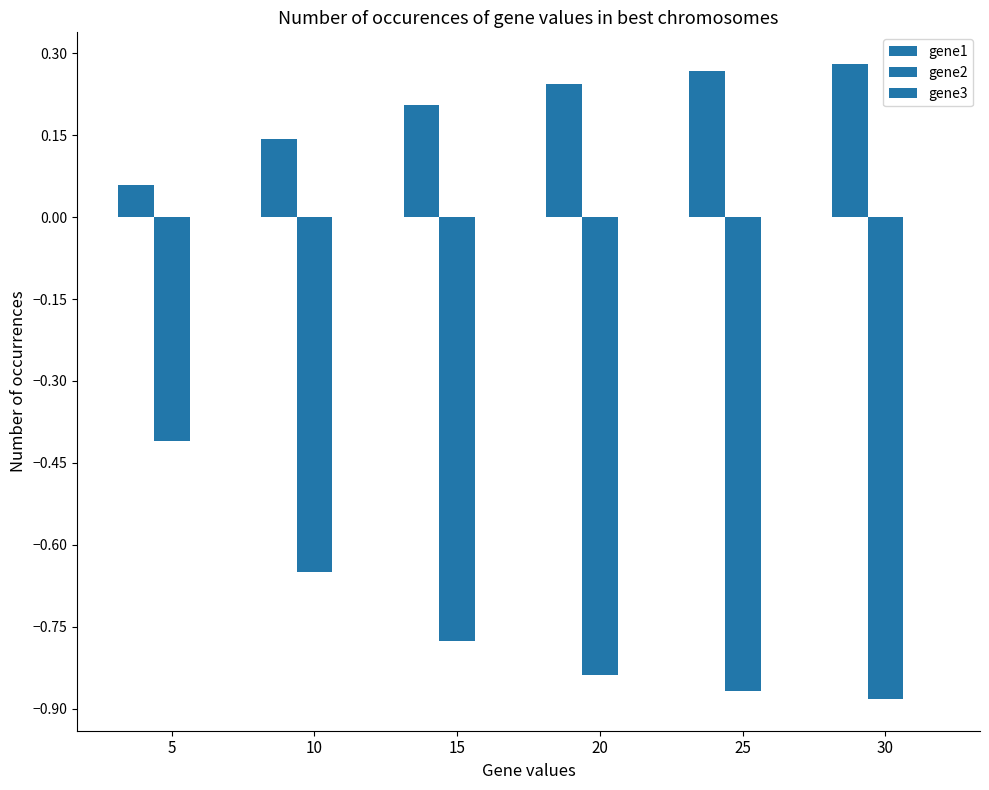

Which series has the largest range (max minus min)?

gene2